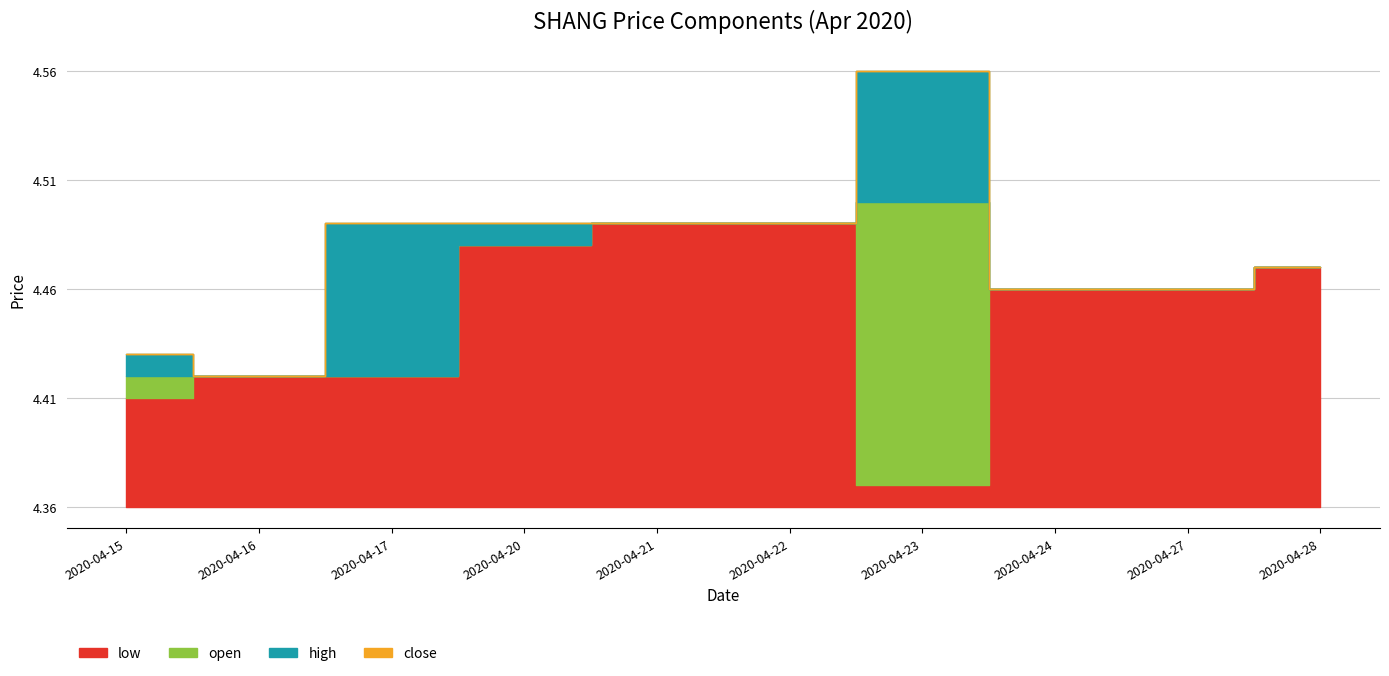

The low series shows 4.5 at 2020-04-28. True or false?

True